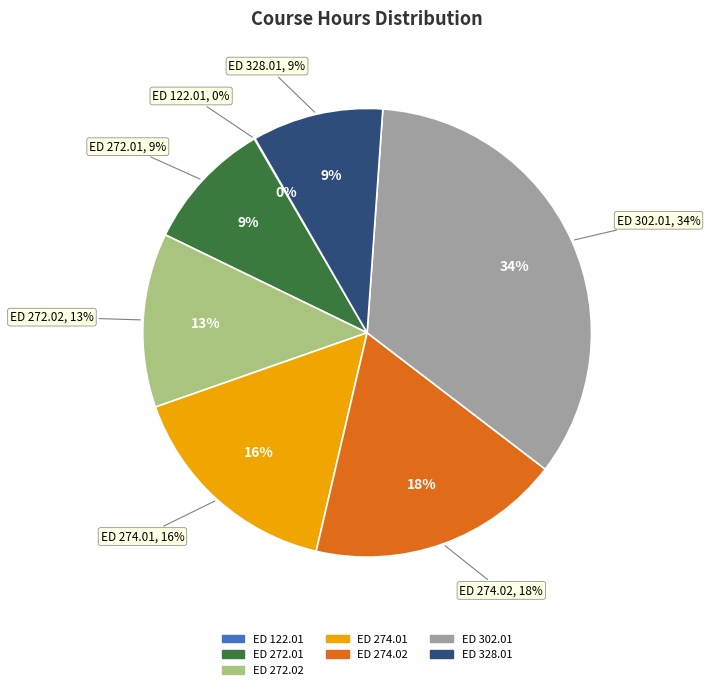

Which slice is the largest?

ED 302.01